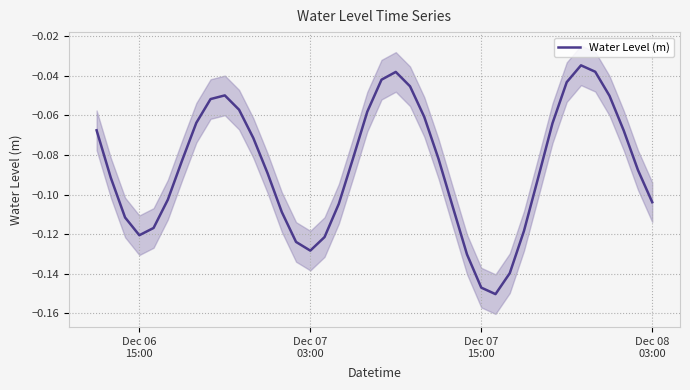

How many series are shown in this chart?

1